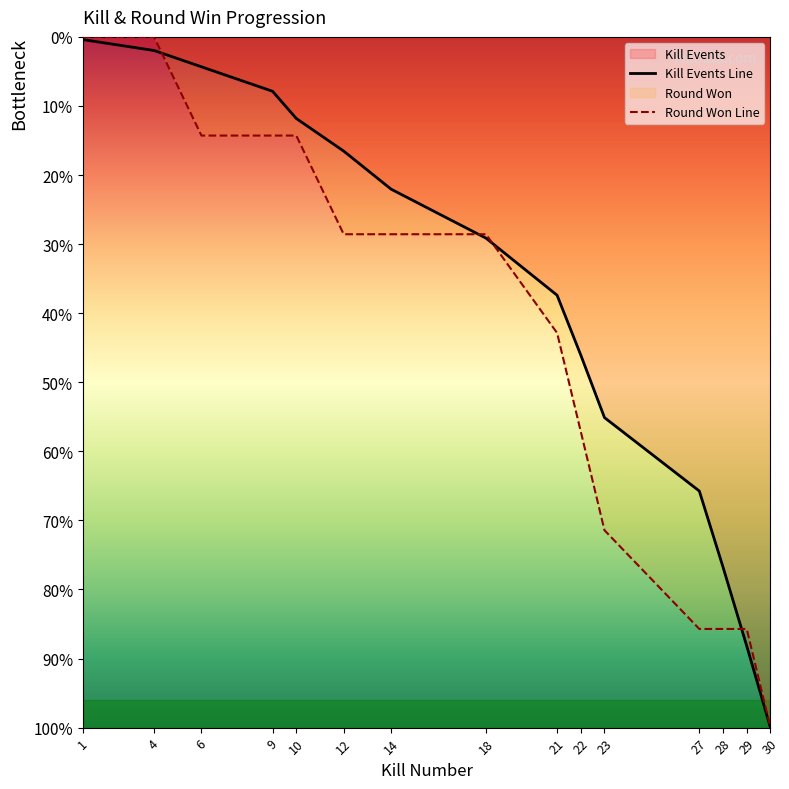

True or false: Kill Events Line has more than 0 points higher than both neighbors.

False